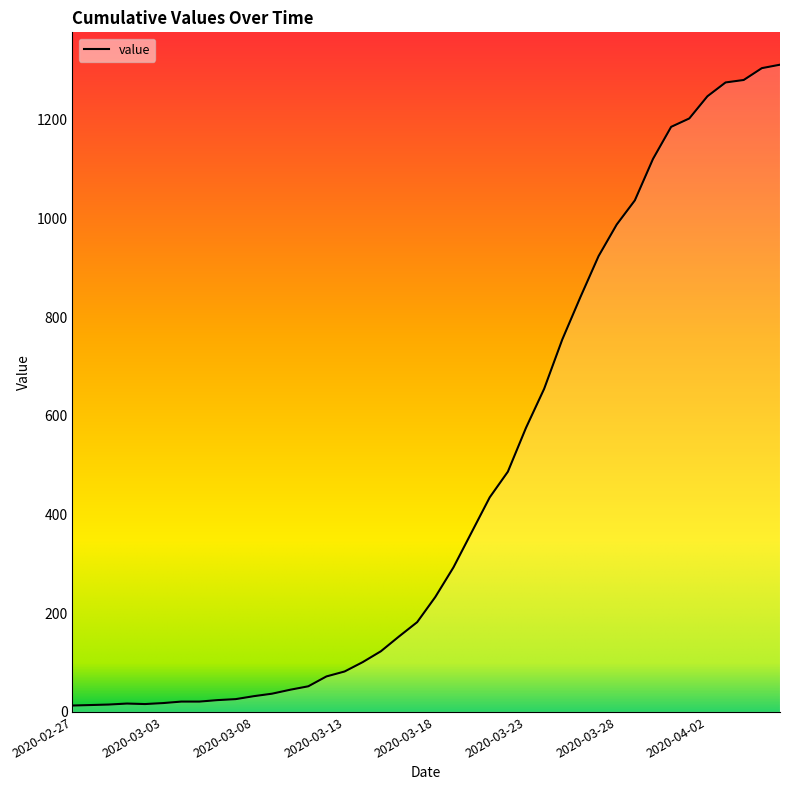

What is the sum of all values?

18584